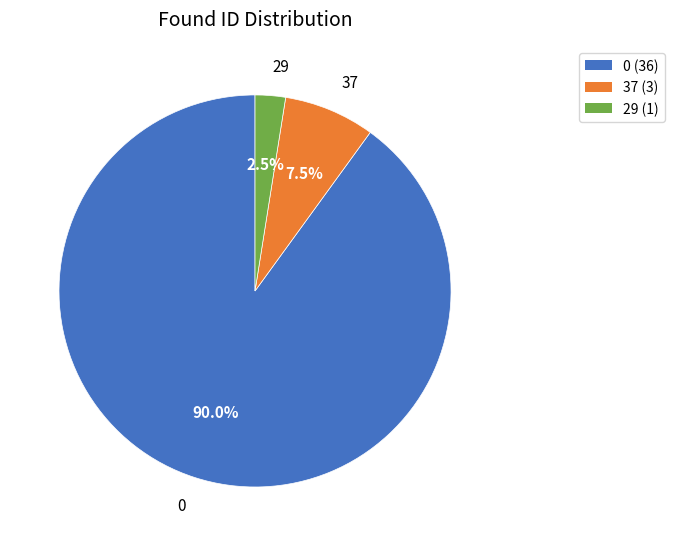

Is the sum of 37 and 29 greater than half?

No